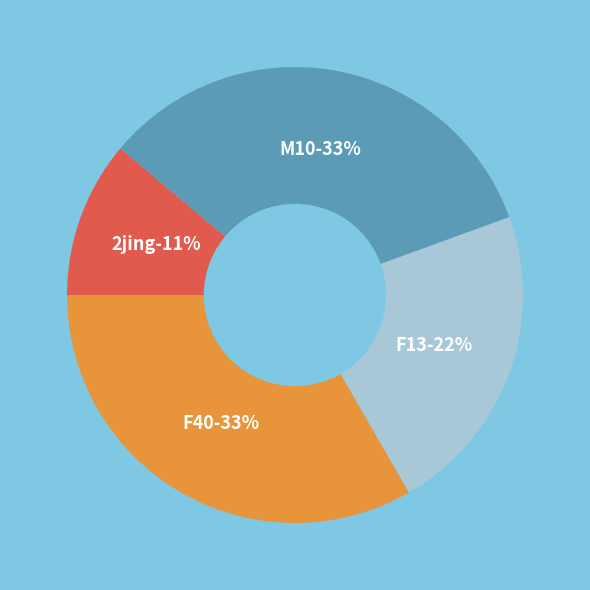

Count the number of slices in the pie.

5